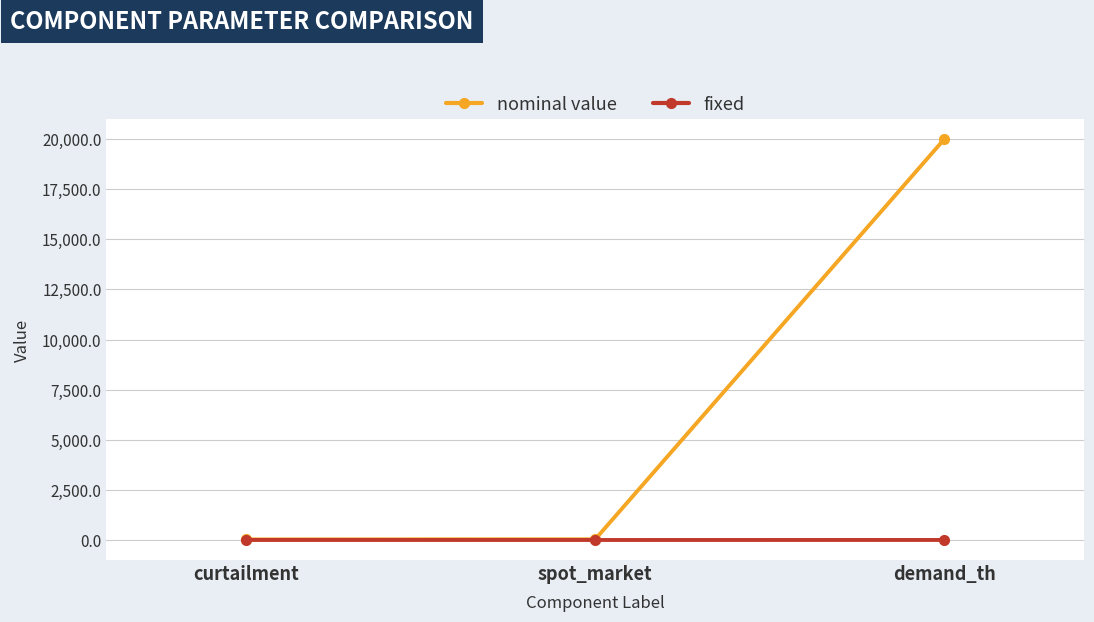

Which category has the highest value across all series?

demand_th